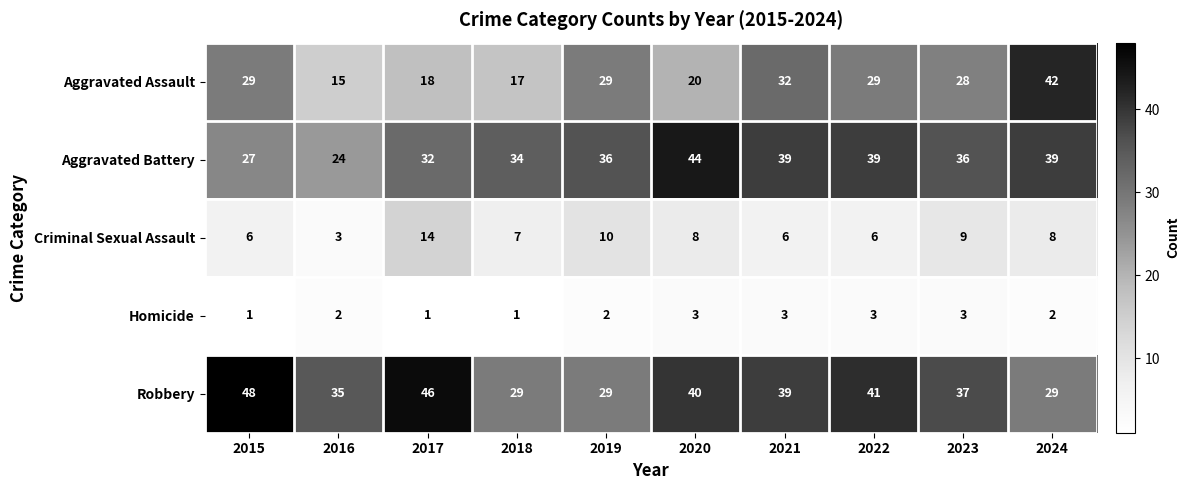

What is the sum of the Aggravated Assault values at 2024 and 2023?

70